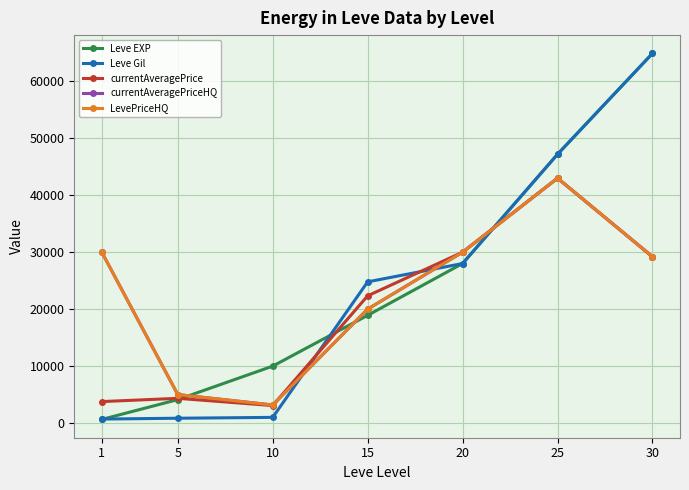

The Leve EXP series shows 24615 at 15. True or false?

False